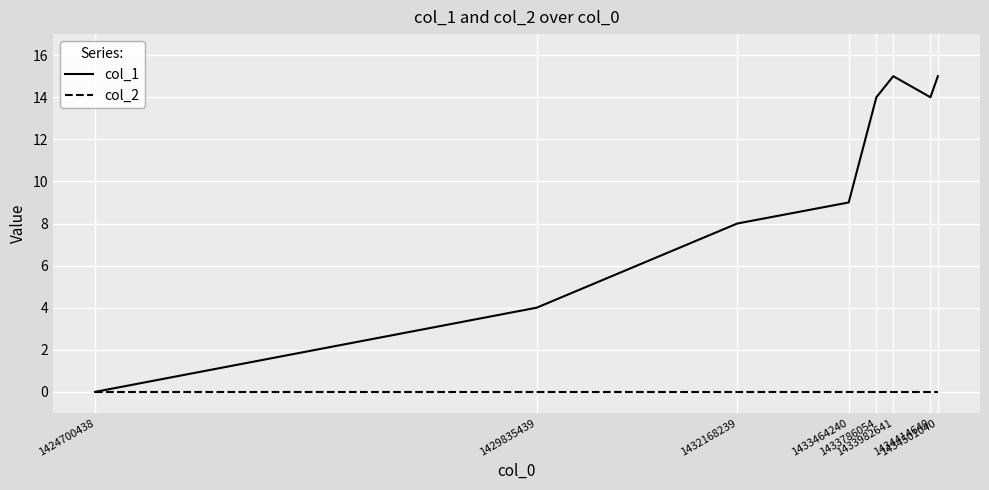

Which series has the largest range (max minus min)?

col_1